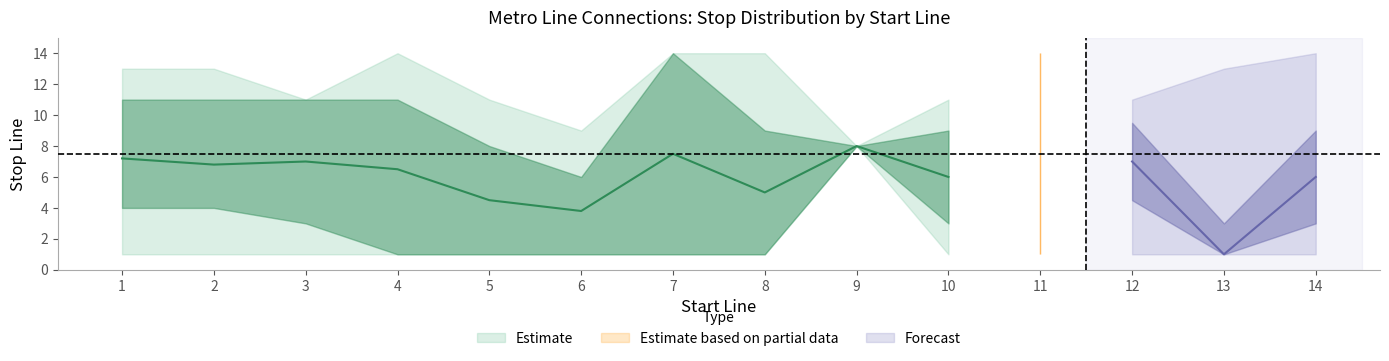

Reading left to right, list all the values displayed in this chart.

start_line: 1=1.0	2=2.0	3=3.0	4=4.0	5=5.0	6=6.0	7=7.0	8=8.0	9=9.0	10=10.0	11=11.0	12=12.0	13=13.0	14=14.0
stop_mean: 1=7.2	2=6.8	3=7.0	4=6.5	5=4.5	6=3.8	7=7.5	8=5.0	9=8.0	10=6.0	11=6.5	12=7.0	13=1.0	14=6.0
stop_upper: 1=11.0	2=11.0	3=11.0	4=11.0	5=8.0	6=6.0	7=14.0	8=9.0	9=8.0	10=9.0	11=14.0	12=9.5	13=3.0	14=9.0
stop_lower: 1=4.0	2=4.0	3=3.0	4=1.0	5=1.0	6=1.0	7=1.0	8=1.0	9=8.0	10=3.0	11=1.0	12=4.5	13=1.0	14=3.0
stop_upper2: 1=13.0	2=13.0	3=11.0	4=14.0	5=11.0	6=9.0	7=14.0	8=14.0	9=8.0	10=11.0	11=14.0	12=11.0	13=13.0	14=14.0
stop_lower2: 1=1.0	2=1.0	3=1.0	4=1.0	5=1.0	6=1.0	7=1.0	8=1.0	9=8.0	10=1.0	11=1.0	12=1.0	13=1.0	14=1.0